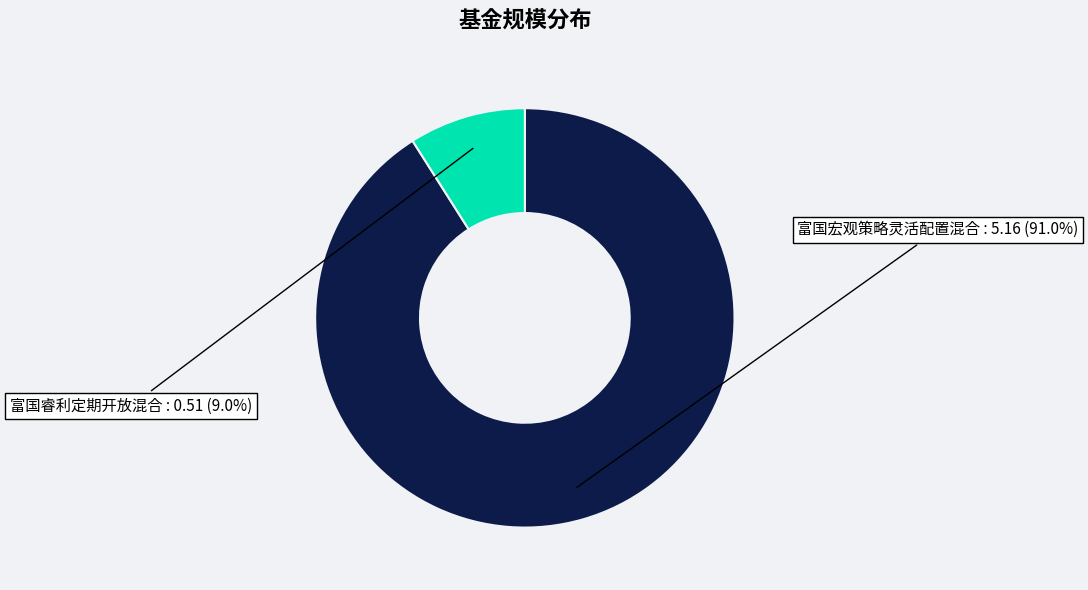

What is the smallest slice in the pie chart?

富国睿利定期开放混合